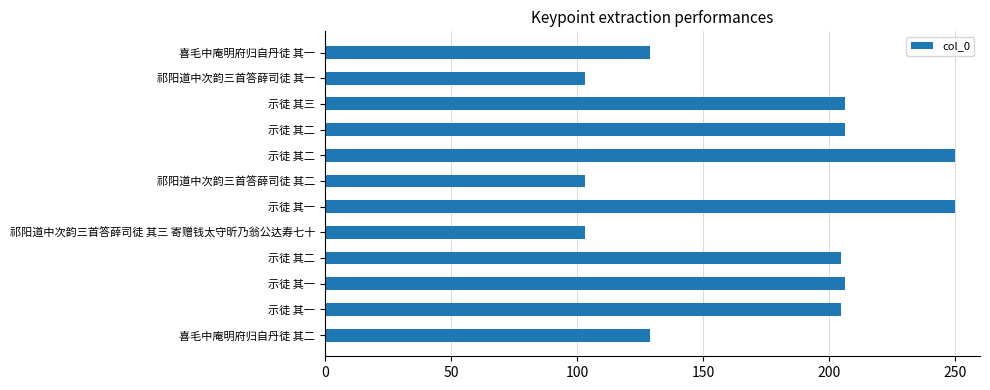

How many bars are there in total?

12